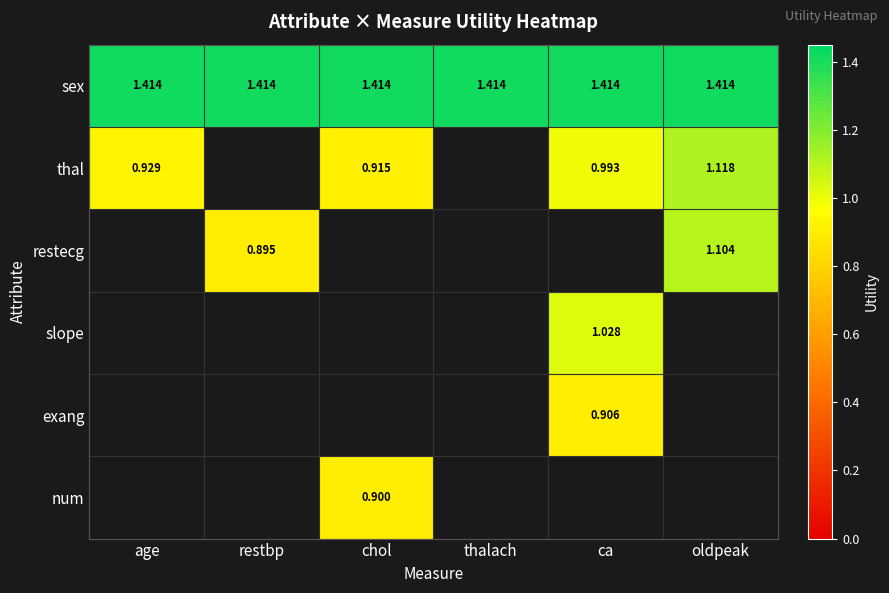

How many series are shown in this chart?

6